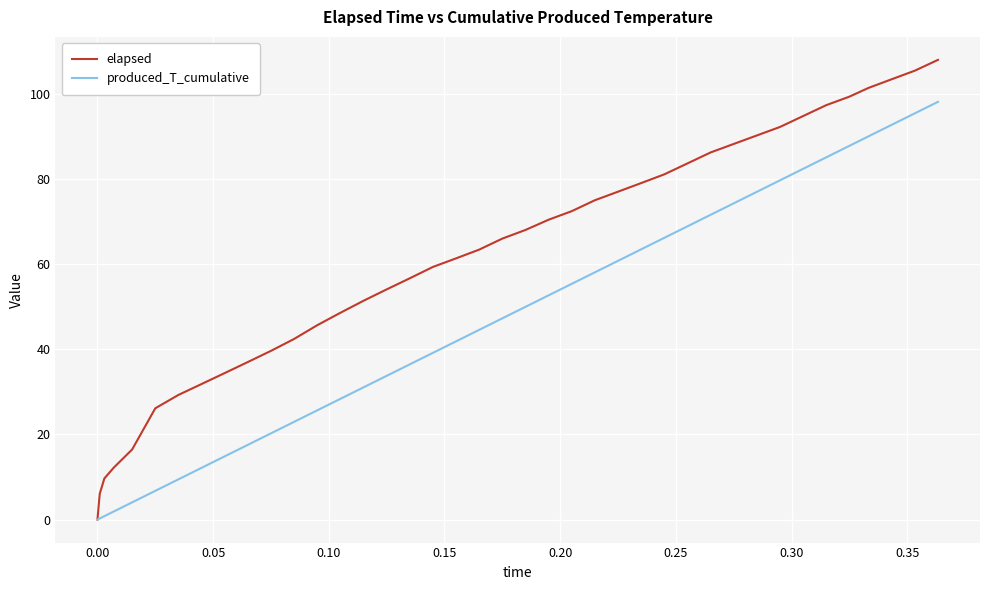

List the series in order of their overall mean, lowest first.

produced_T_cumulative, elapsed